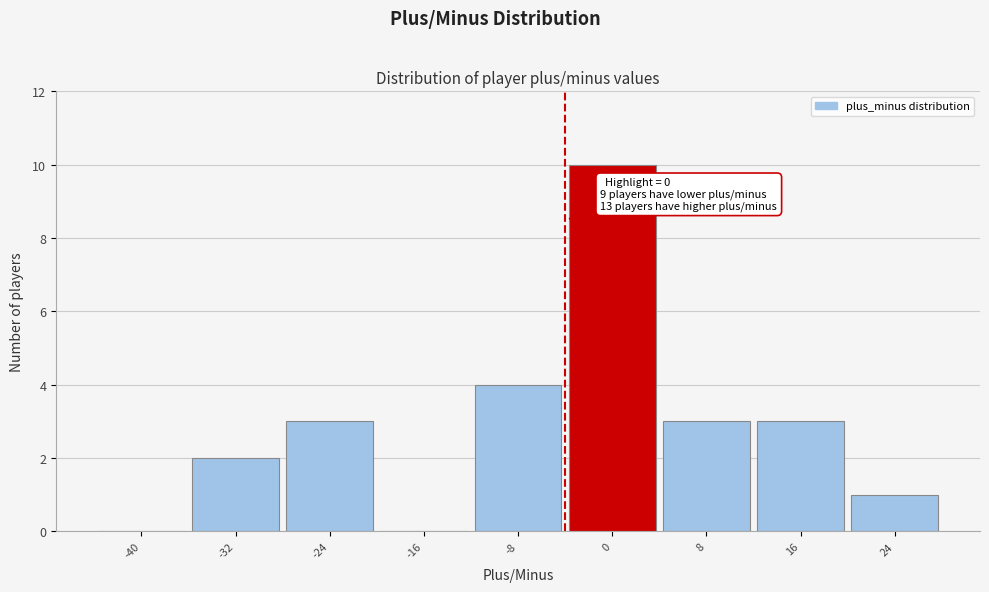

Reading left to right, list all the values displayed in this chart.

-40=0	-32=2	-24=3	-16=0	-8=4	0=10	8=3	16=3	24=1